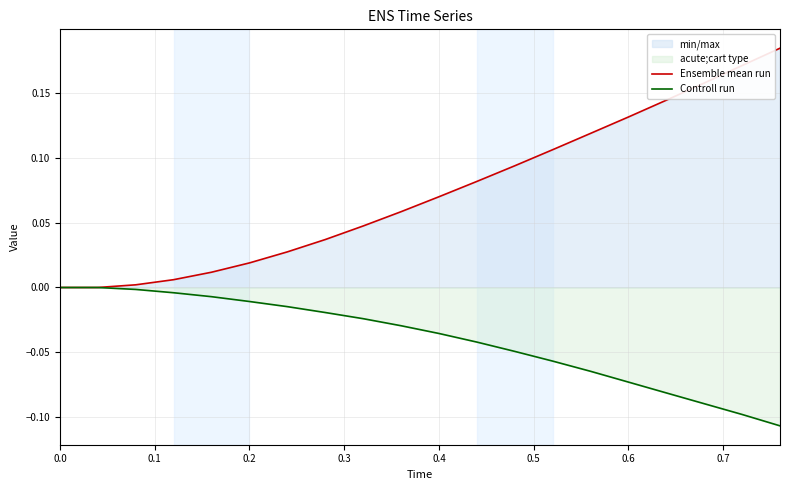

What is the difference between the maximum and minimum values in the Ensemble mean run series?

0.2